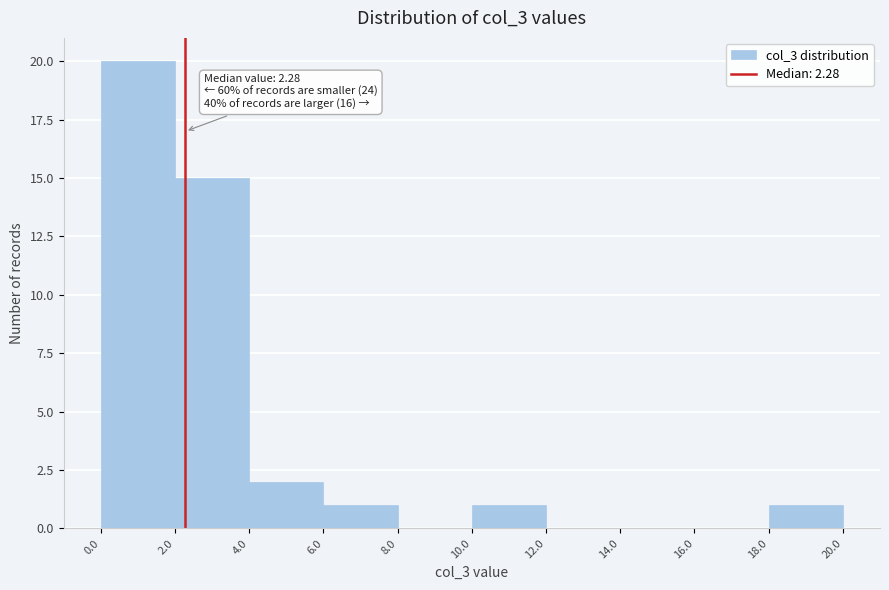

Over which range of the x-axis is the bar tallest?

0.0 to 2.0